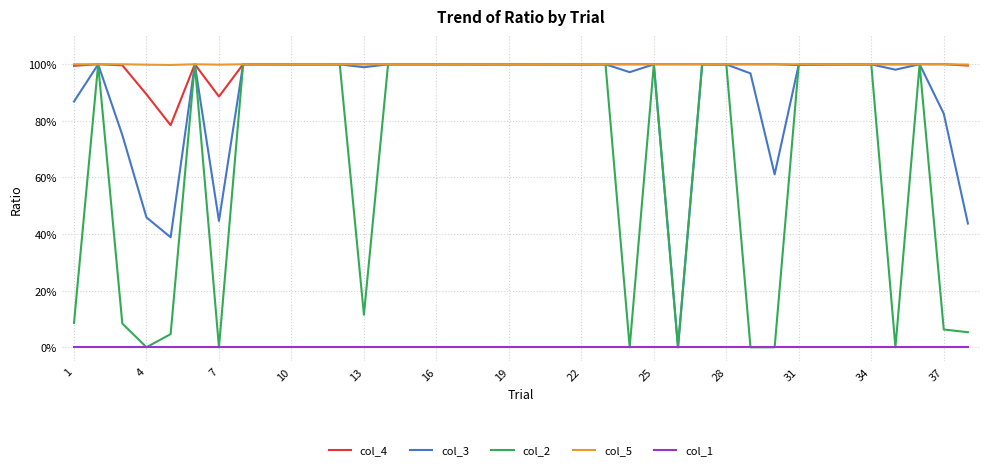

What are all the series names shown in the legend?

col_4, col_3, col_2, col_5, col_1